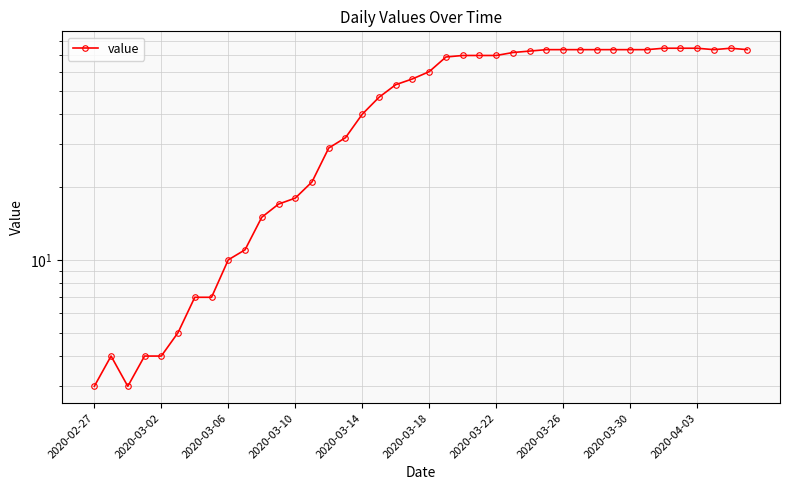

How many values are below 60?

20